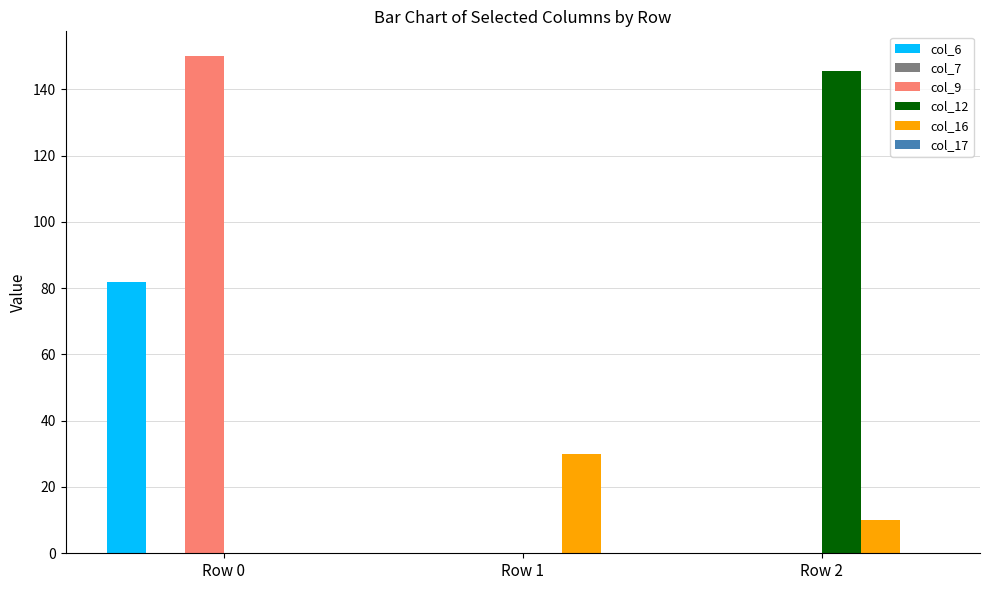

Are the bars horizontal?

No